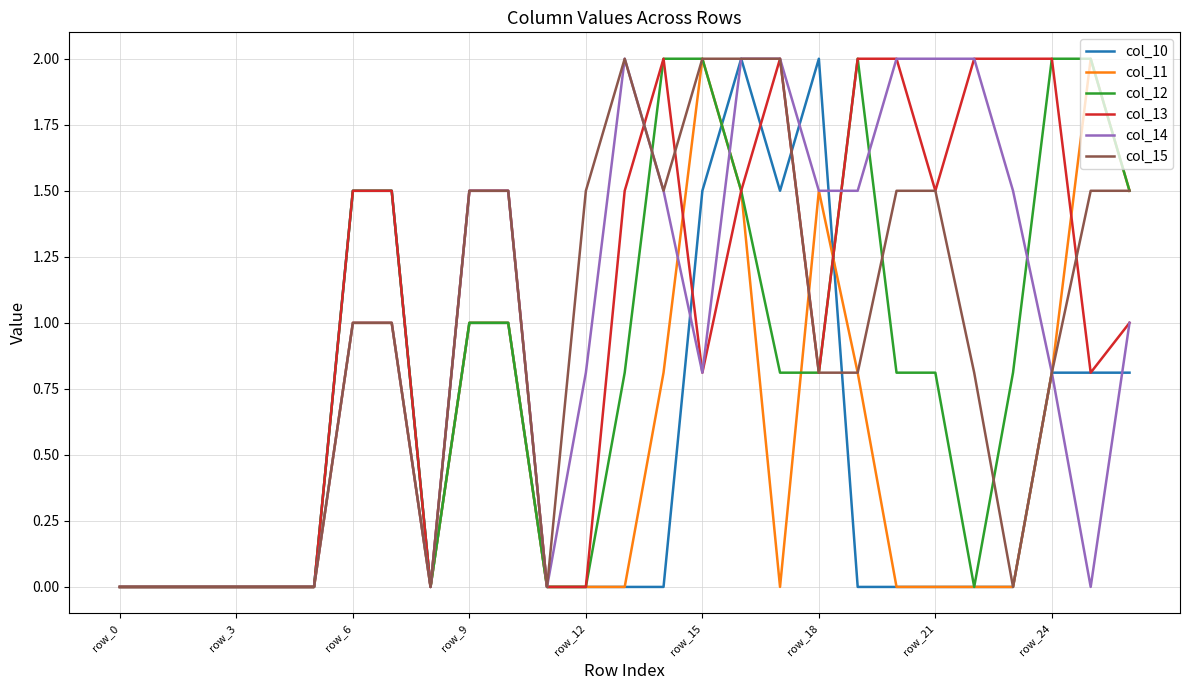

What is the maximum value shown in the chart?

2.0